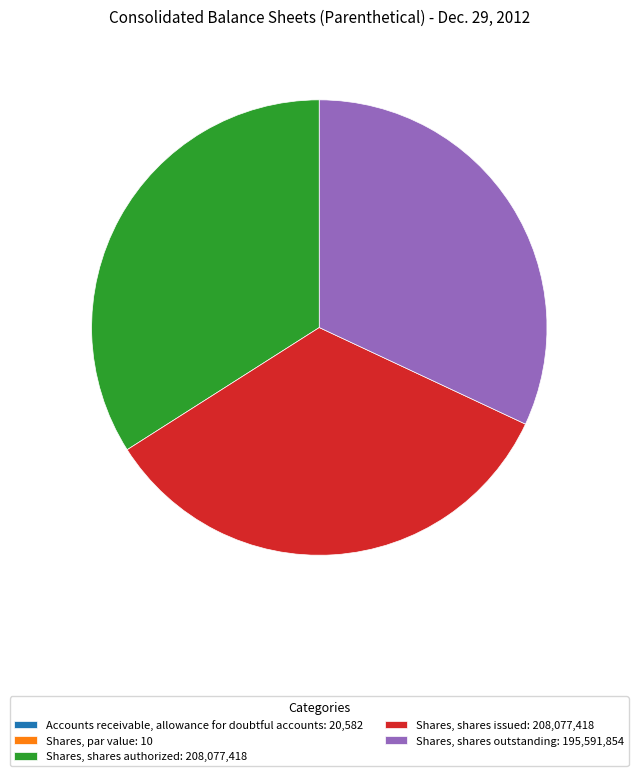

Do Shares, shares authorized: 208,077,418 and Shares, shares outstanding: 195,591,854 together represent more than half of the pie?

Yes